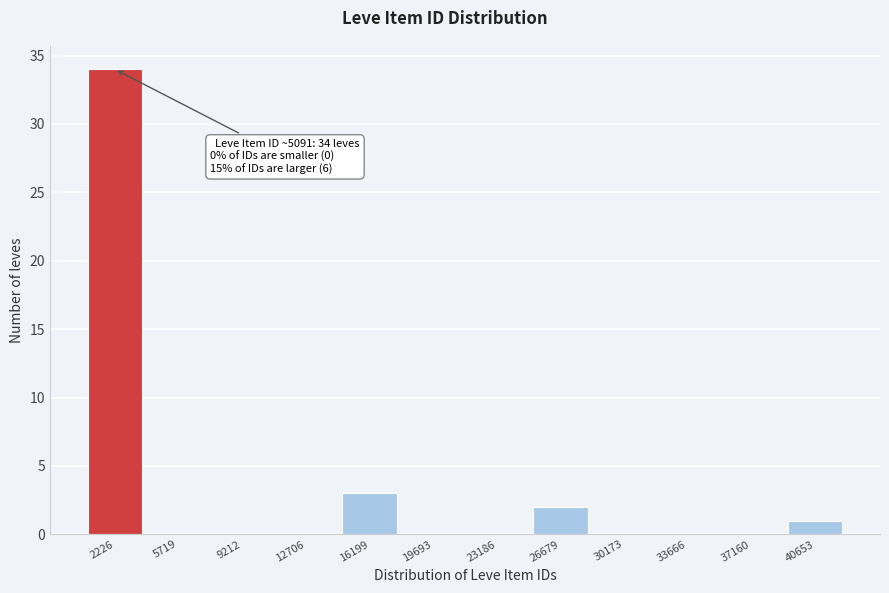

Reading right to left, extract all data points from this chart.

40653=1	37160=0	33666=0	30173=0	26679=2	23186=0	19693=0	16199=3	12706=0	9212=0	5719=0	2226=34